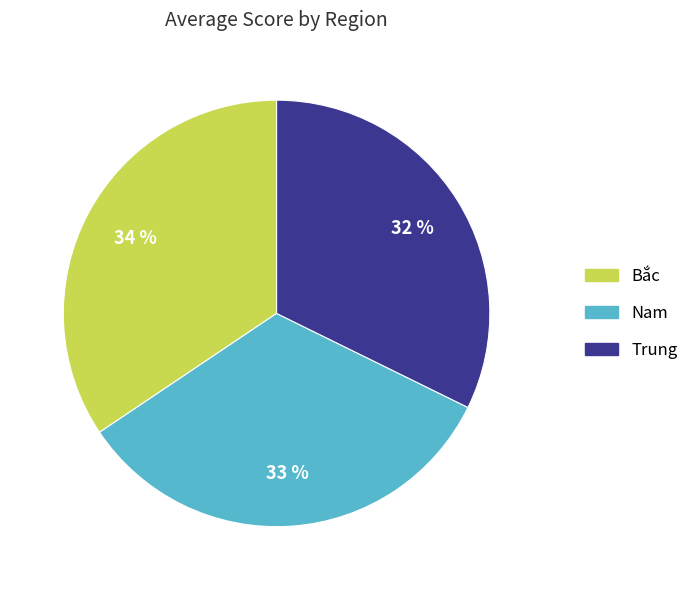

To the nearest percent, what is the average slice percentage?

33%